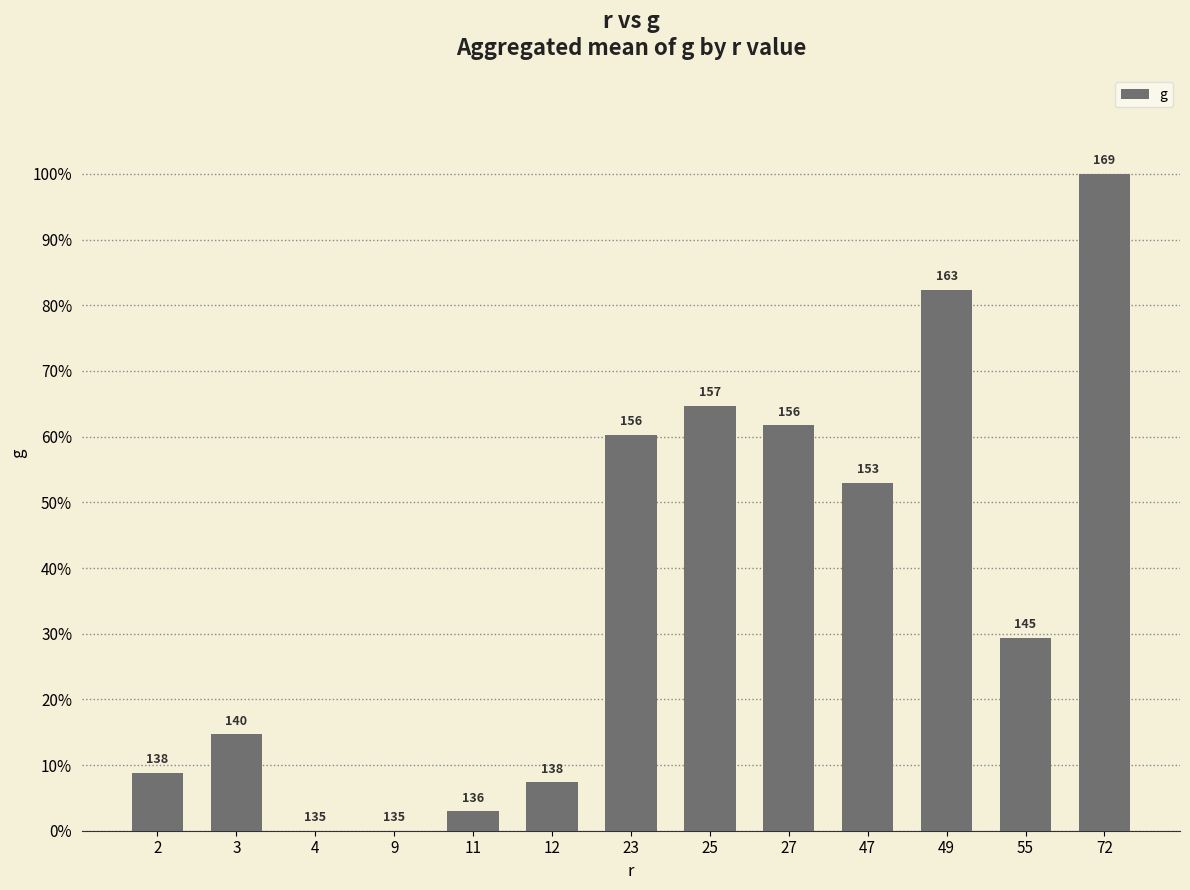

Reading right to left, transcribe all the data shown in this chart.

100.0	29.4	82.4	52.9	61.8	64.7	60.3	7.4	2.9	0.0	0.0	14.7	8.8